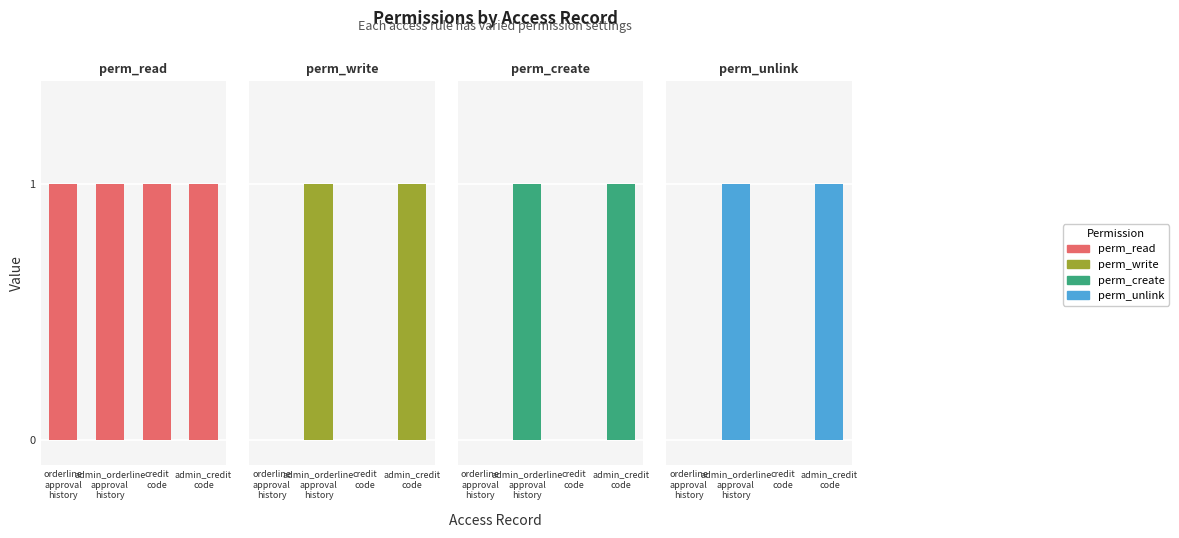

List the labels in order of perm_read value, largest first.

orderline
approval
history, admin_orderline
approval
history, credit
code, admin_credit
code